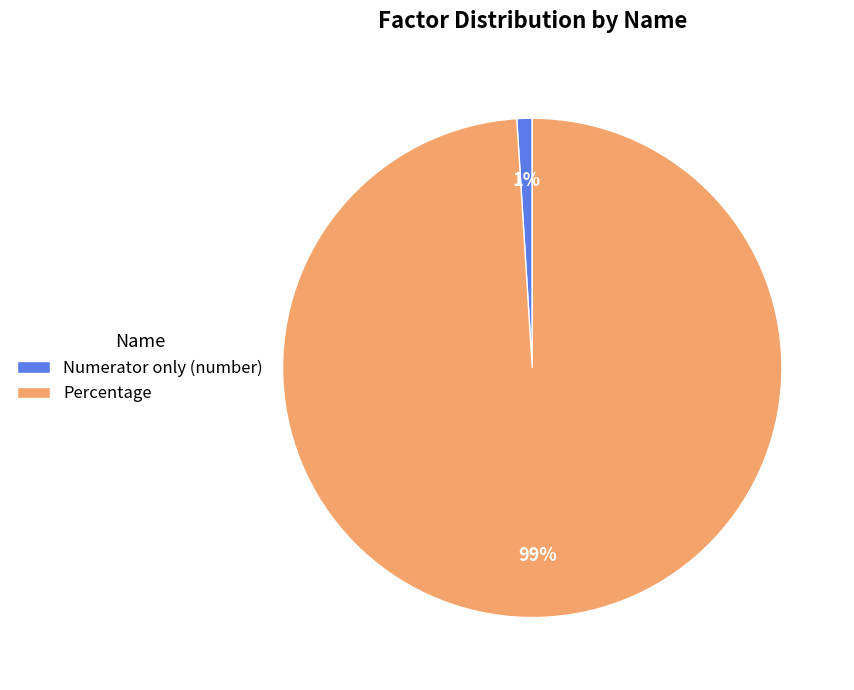

To the nearest percent, what portion does Percentage represent?

99%